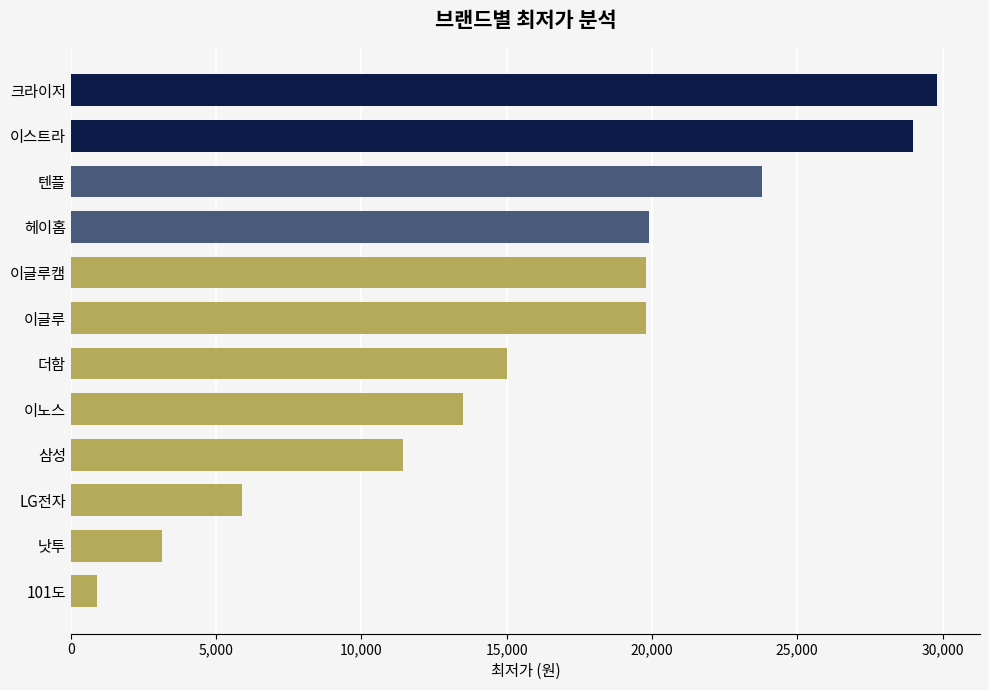

Does the chart contain any negative values?

No